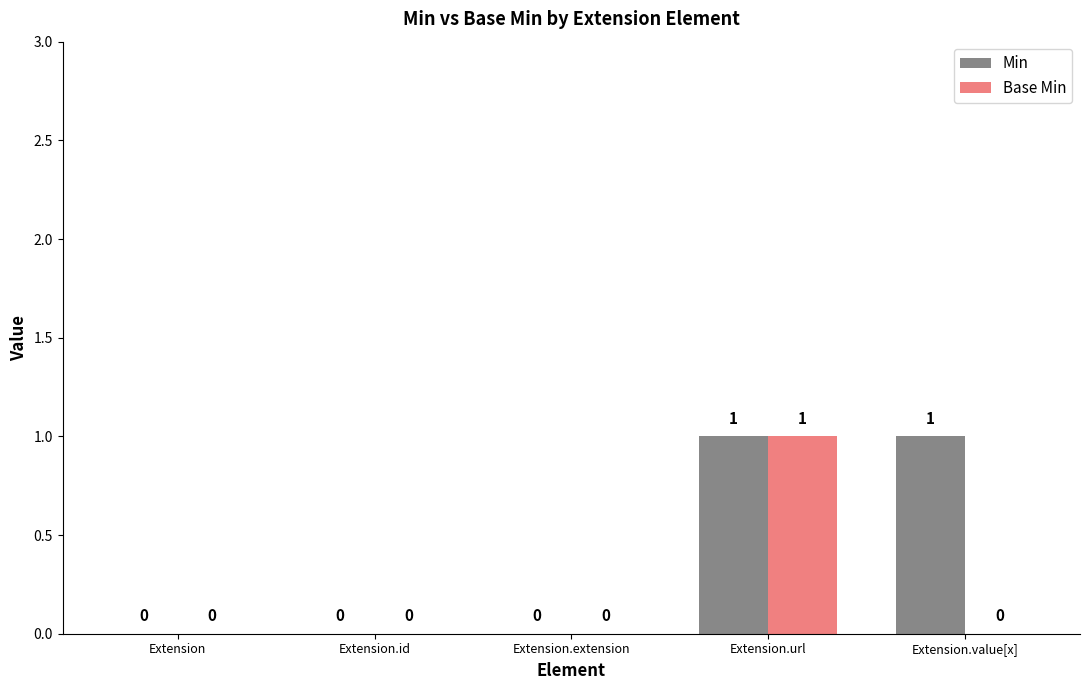

Count the Min values in the range 0 to 1.

5